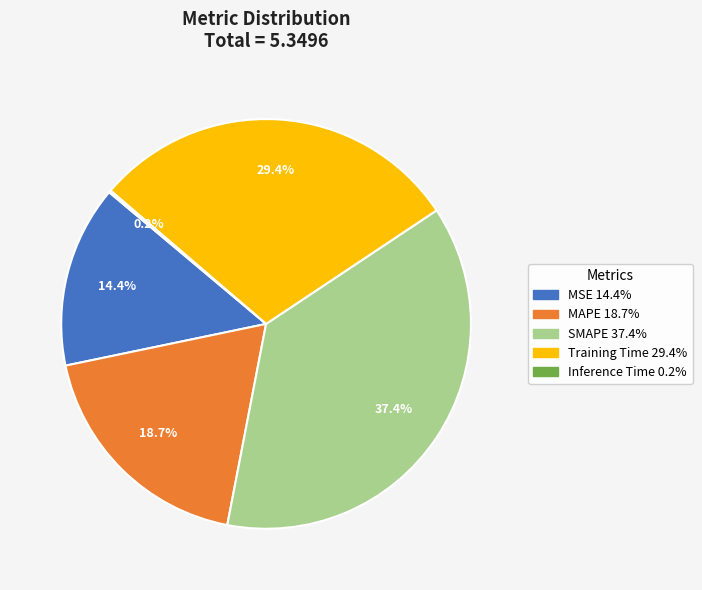

What percentage is the Training Time slice, to the nearest percent?

29%